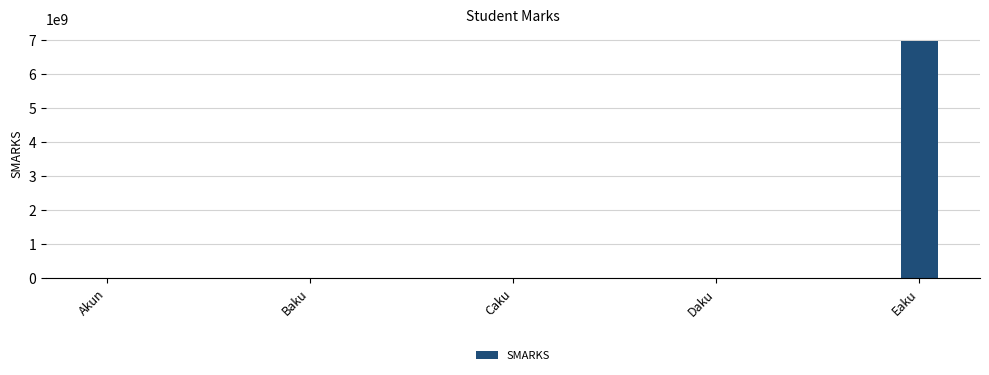

Does the chart contain stacked bars?

No